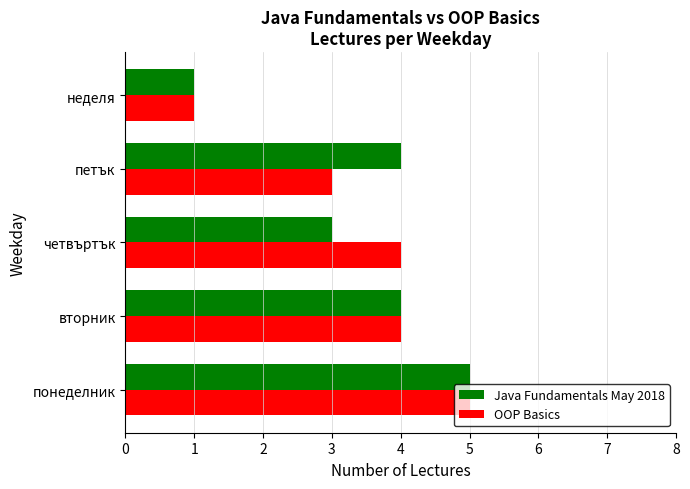

The value of Java Fundamentals May 2018 at четвъртък is 3. True or false?

True